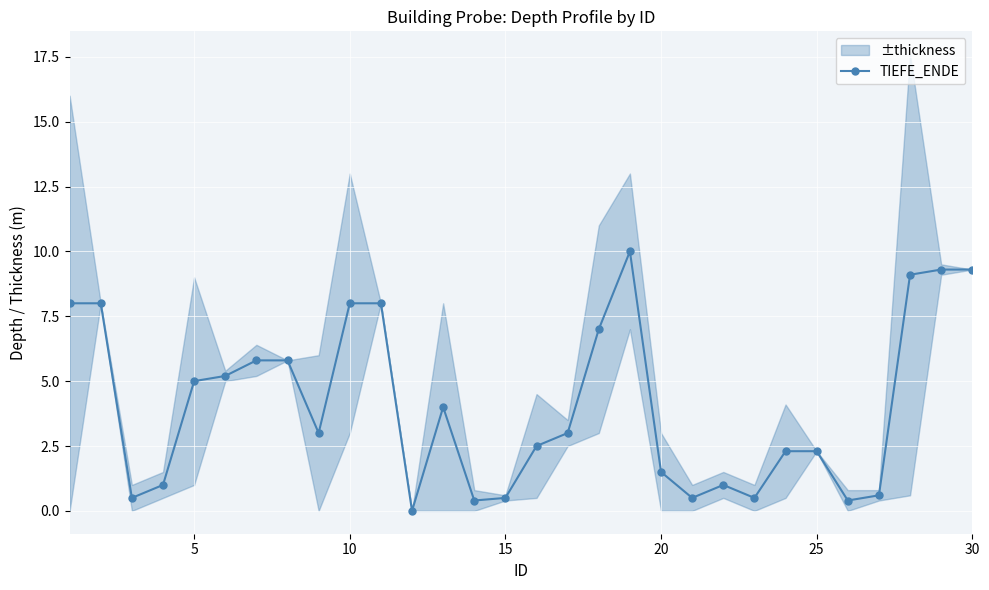

What is the sum of all values?

122.5